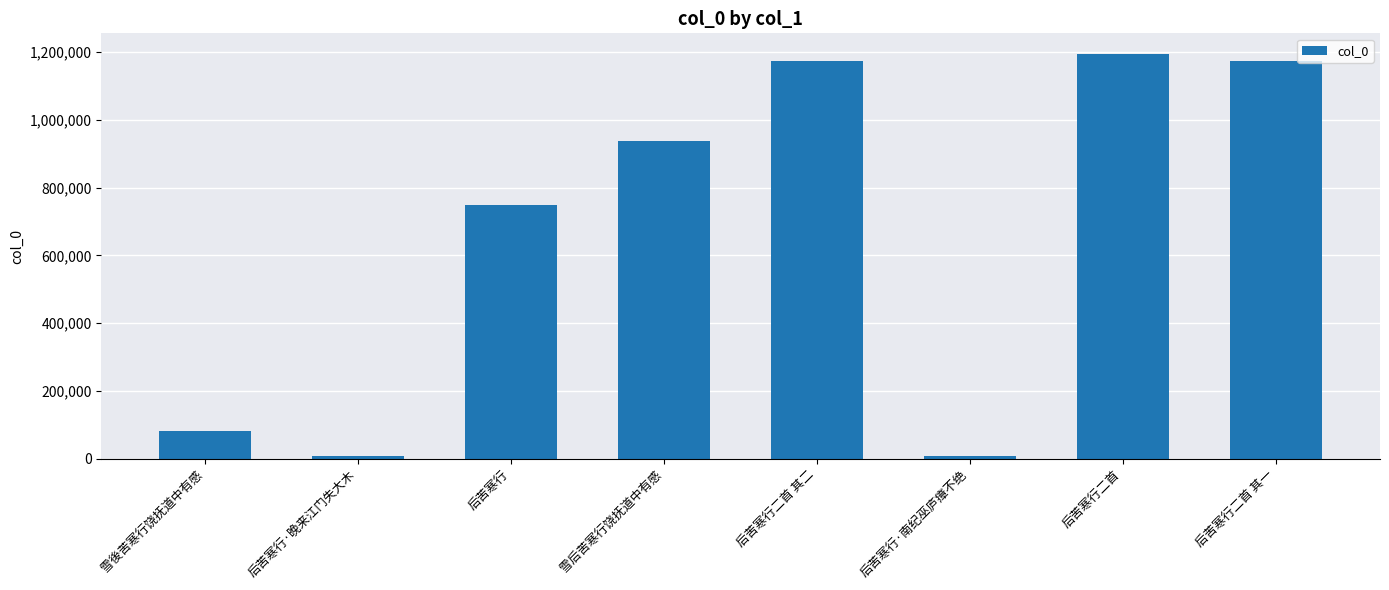

The value at 雪后苦寒行饶抚道中有感 is 936984. True or false?

True